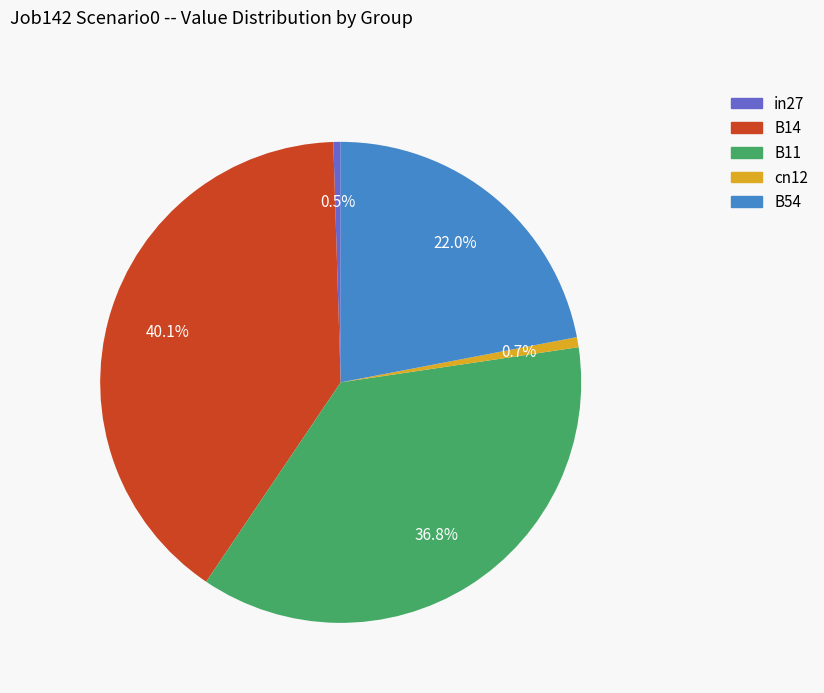

What portion of the pie excludes B54?

78.0%